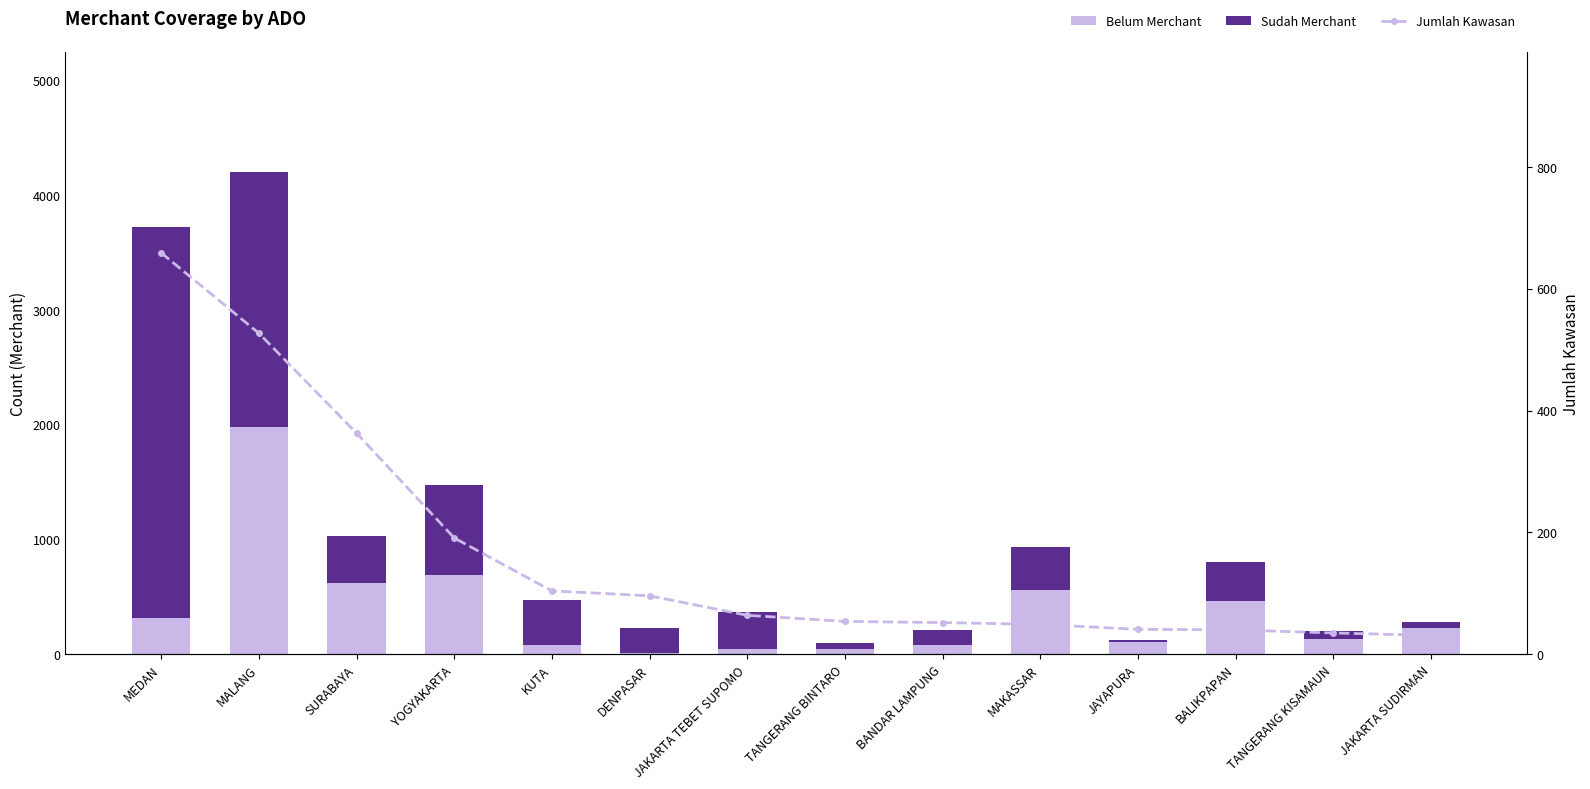

Where does the Belum Merchant series first go above 227?

MEDAN